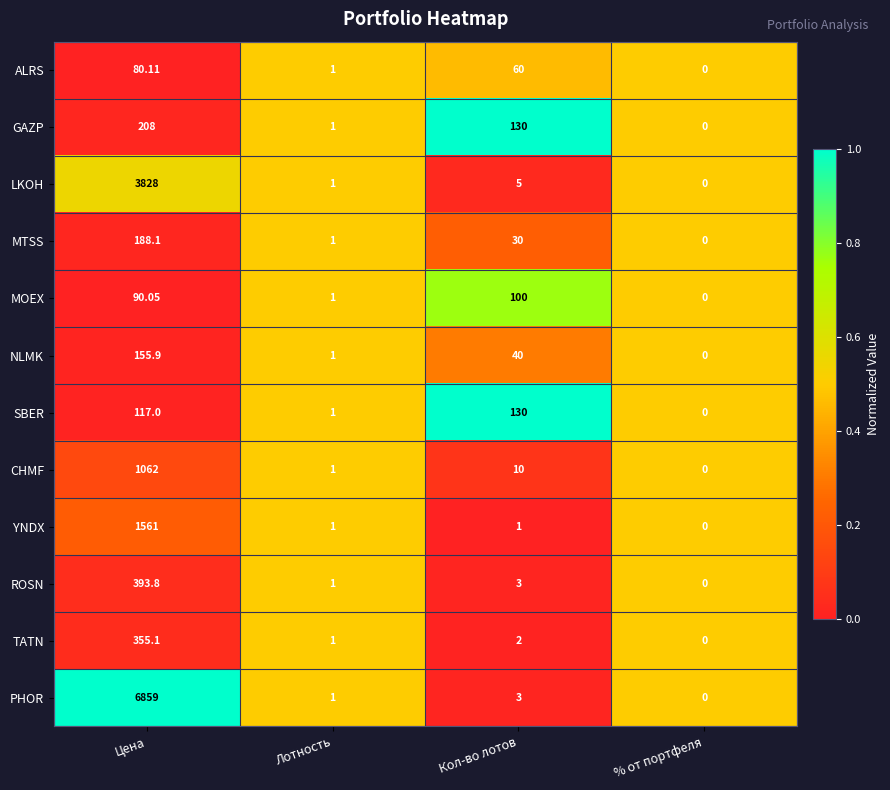

At which label does LKOH first exceed 5?

Цена